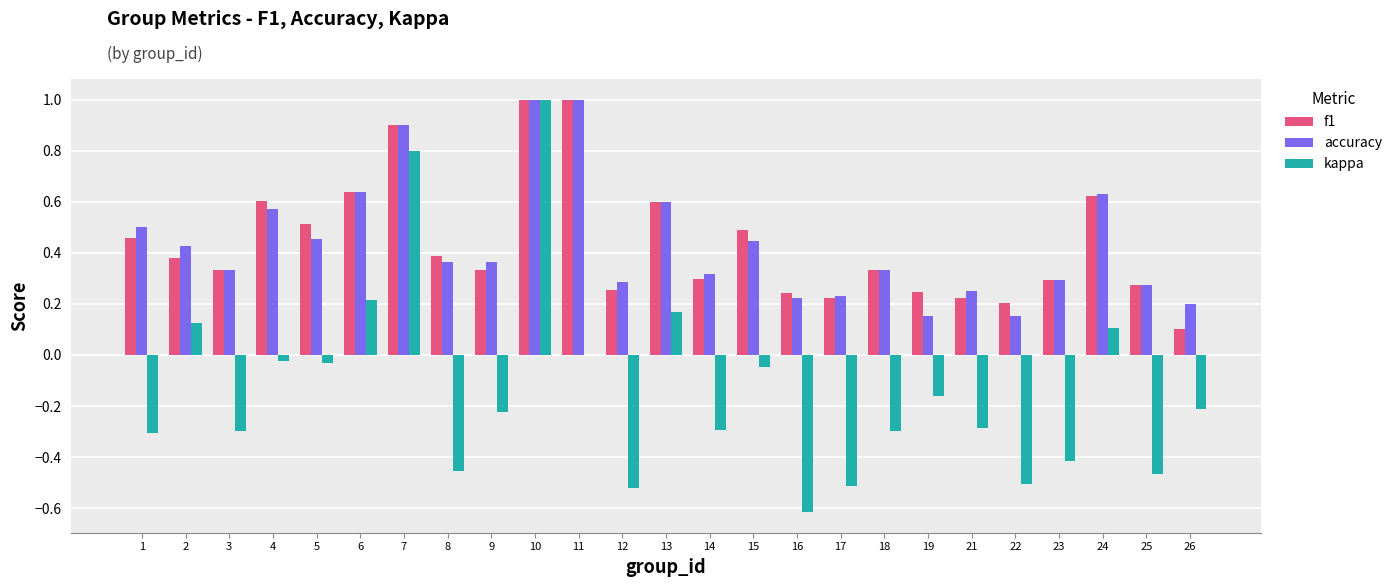

The f1 series shows 0.7 at 15. True or false?

False